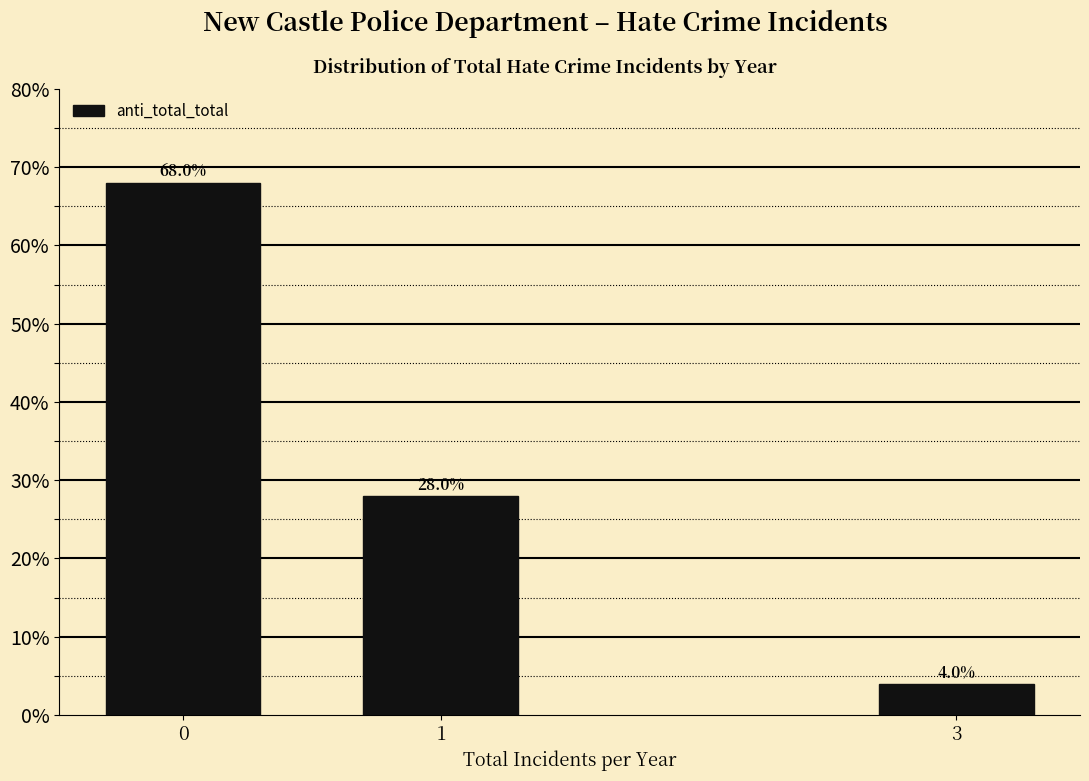

Reading left to right, list all the values displayed in this chart.

0=68.0	1=28.0	3=4.0